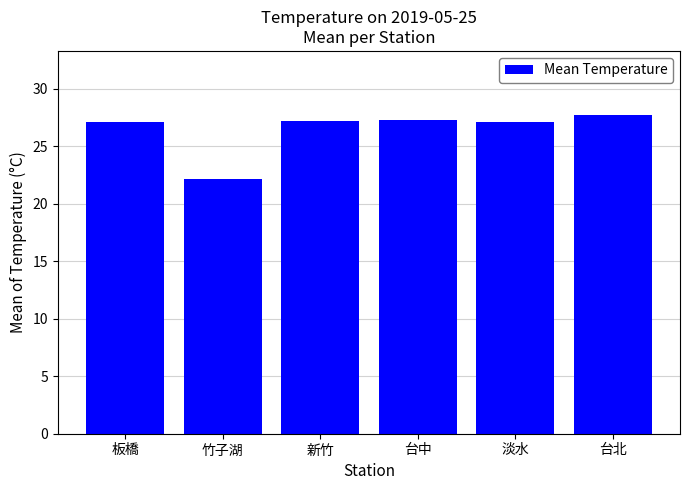

Which label corresponds to the smallest value in the chart?

竹子湖